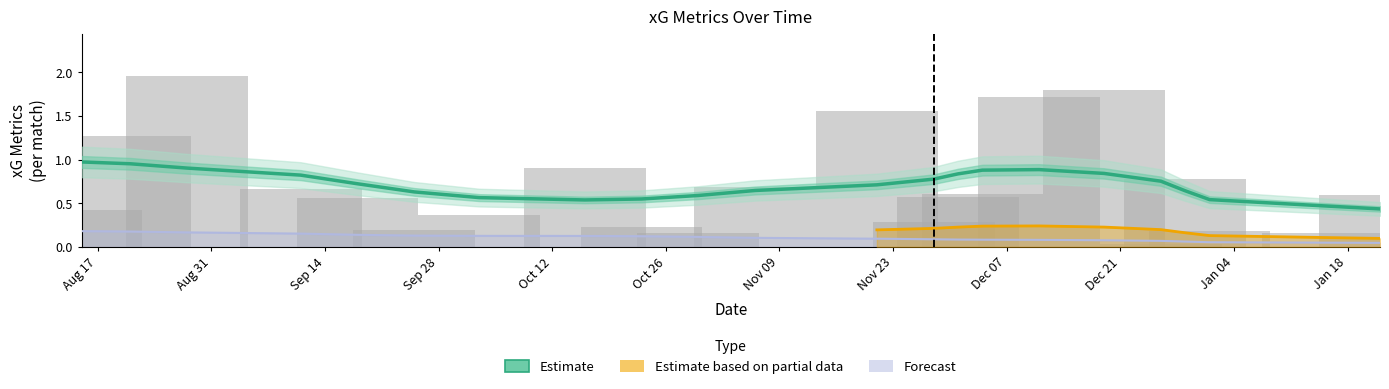

What is the sum of all values?

15.7